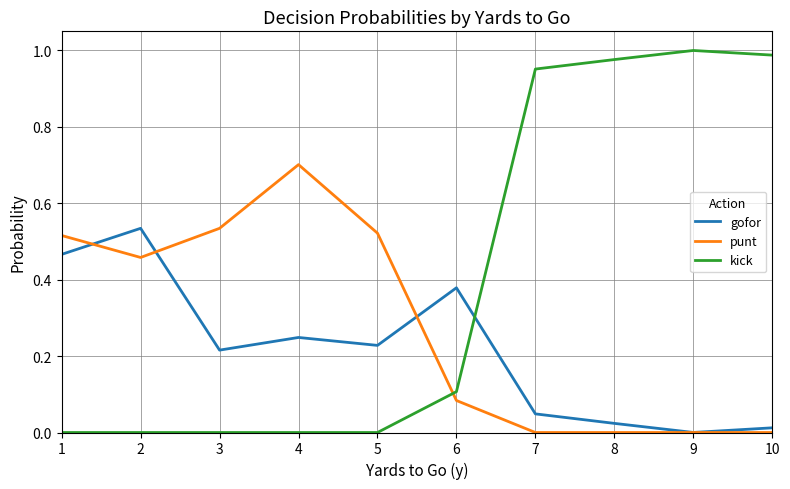

The kick series shows 1.0 at 10. True or false?

True